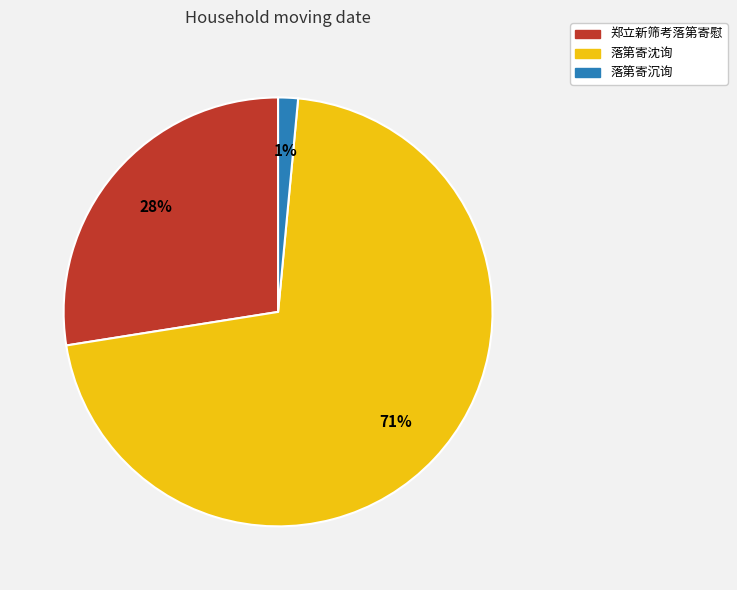

Between 郑立新筛考落第寄慰 and 落第寄沈询, which is larger?

落第寄沈询